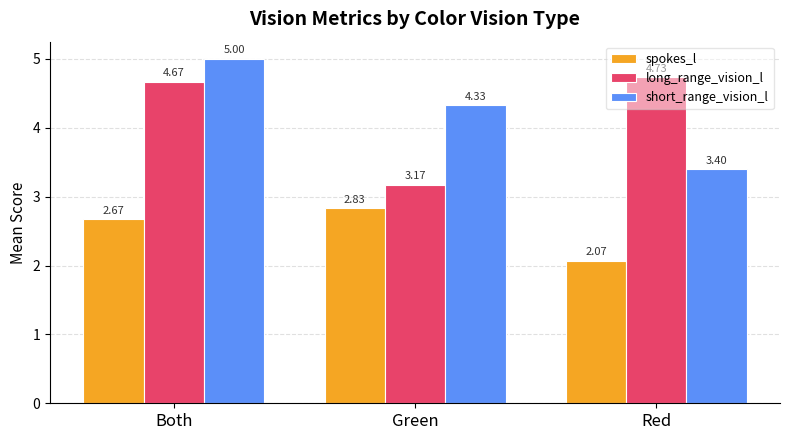

What is the value of the short_range_vision_l bar at the 3rd from the left?

3.4